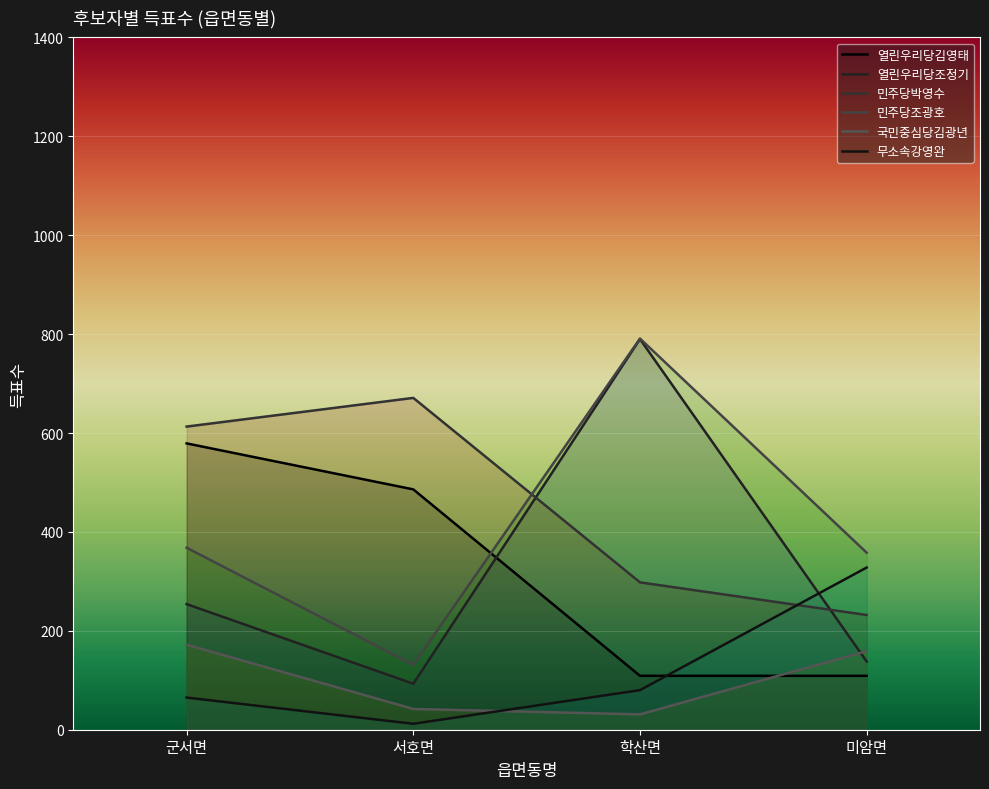

How many data points does each series have?

4